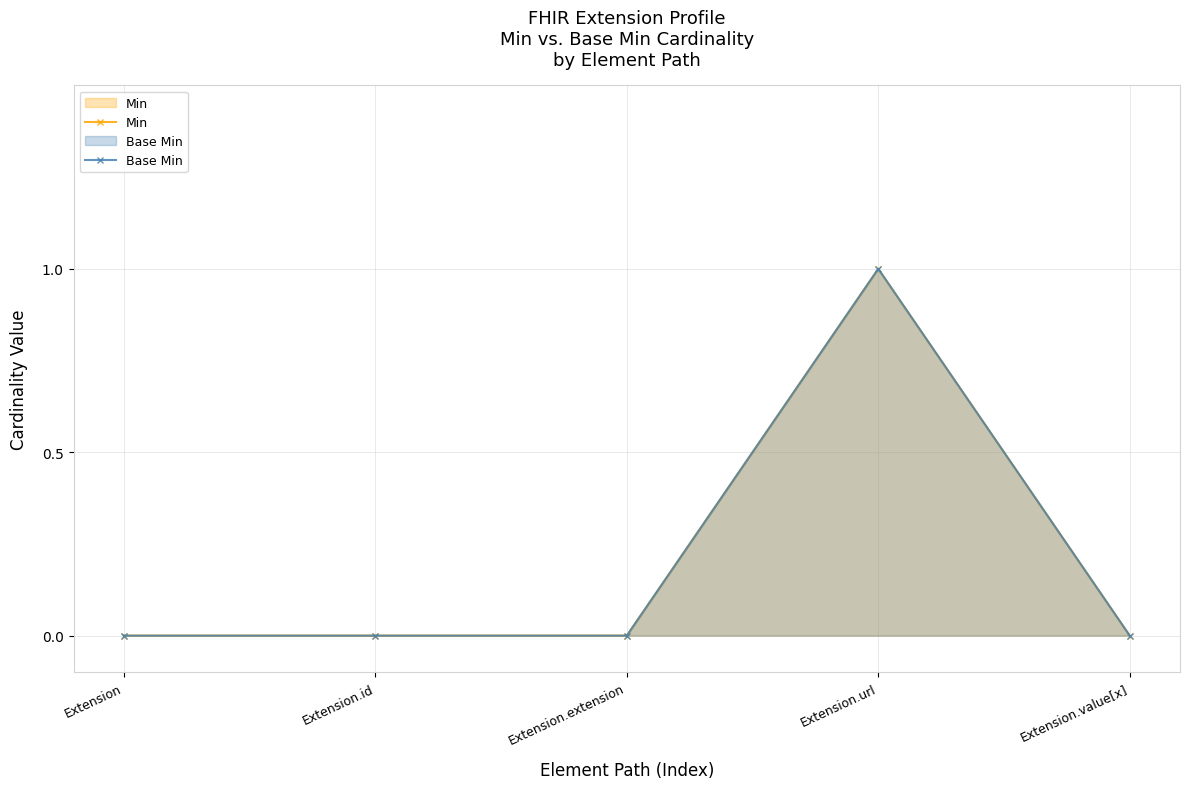

True or false: Min and Base Min cross at least once.

False